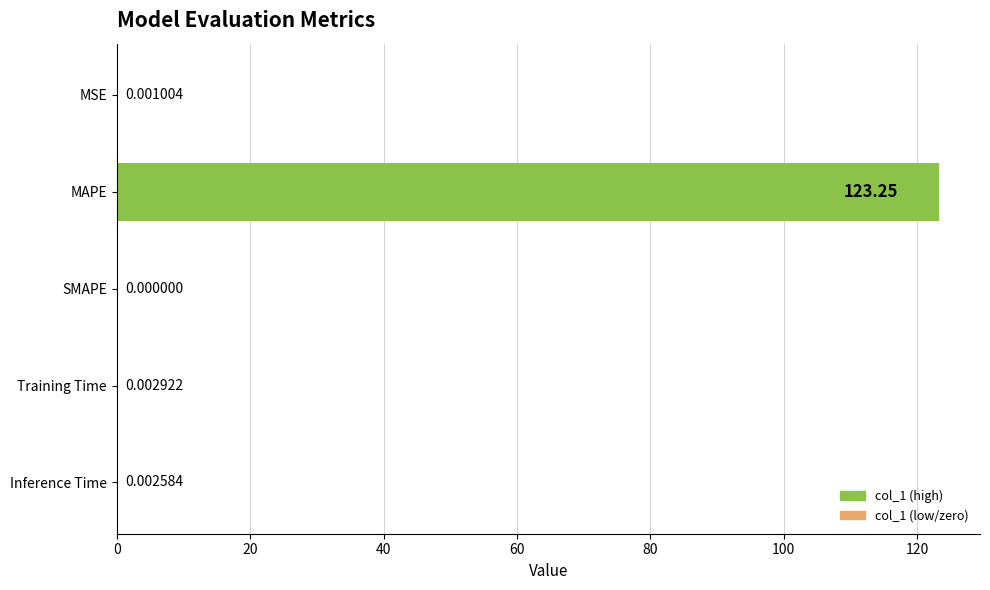

What is the sum of the values at SMAPE and MAPE?

123.2